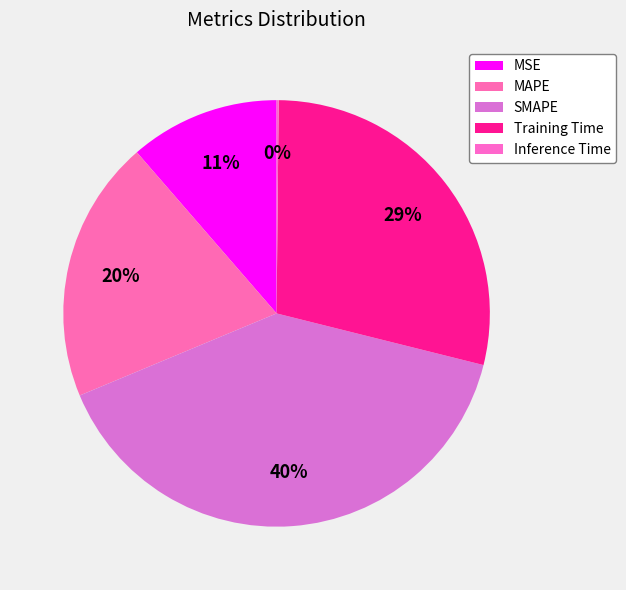

Which has a higher value, MSE or SMAPE?

SMAPE